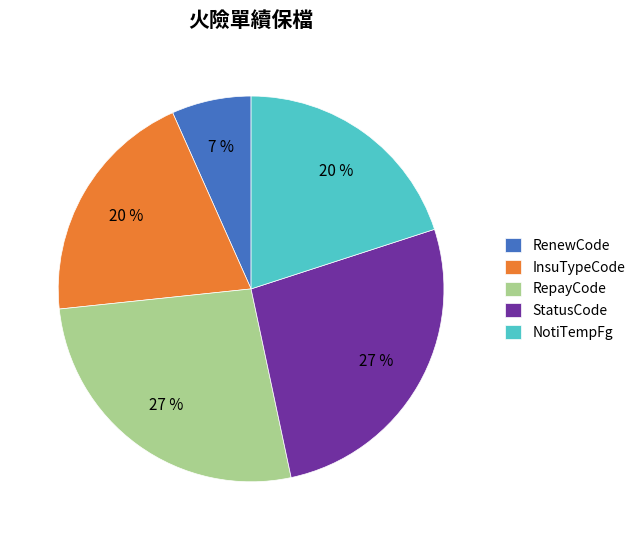

To the nearest percent, what is the average slice percentage?

20%